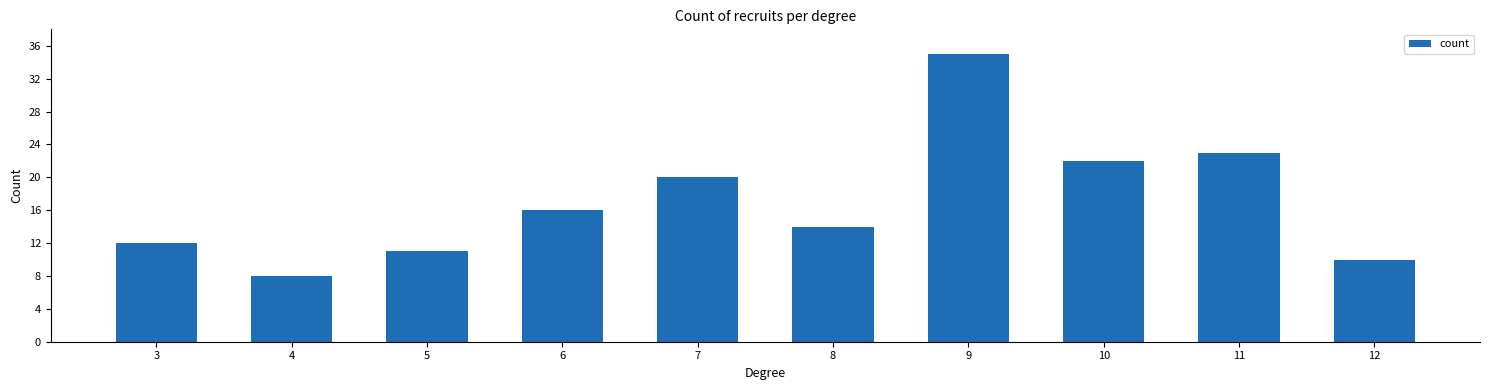

What is the average value?

17